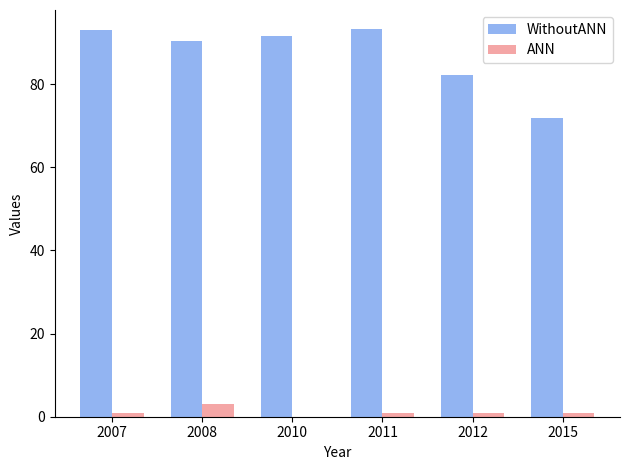

Count the ANN values in the range 1 to 2.

4